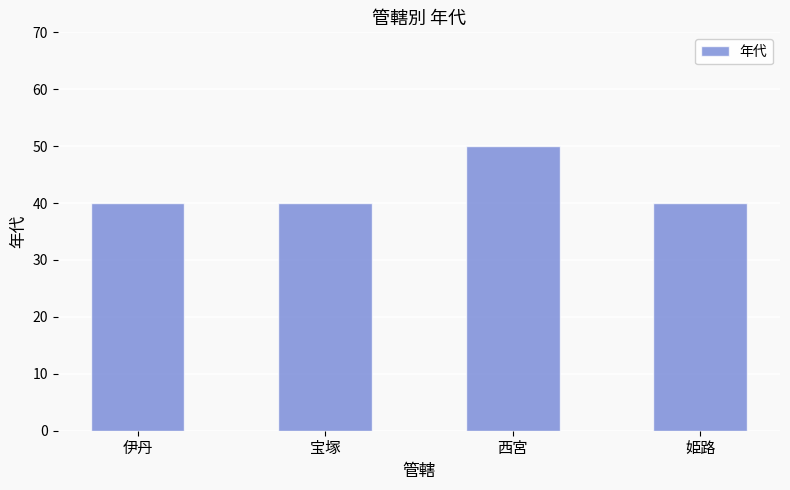

Approximately how many times larger is the value at 伊丹 compared to 姫路?

1.0